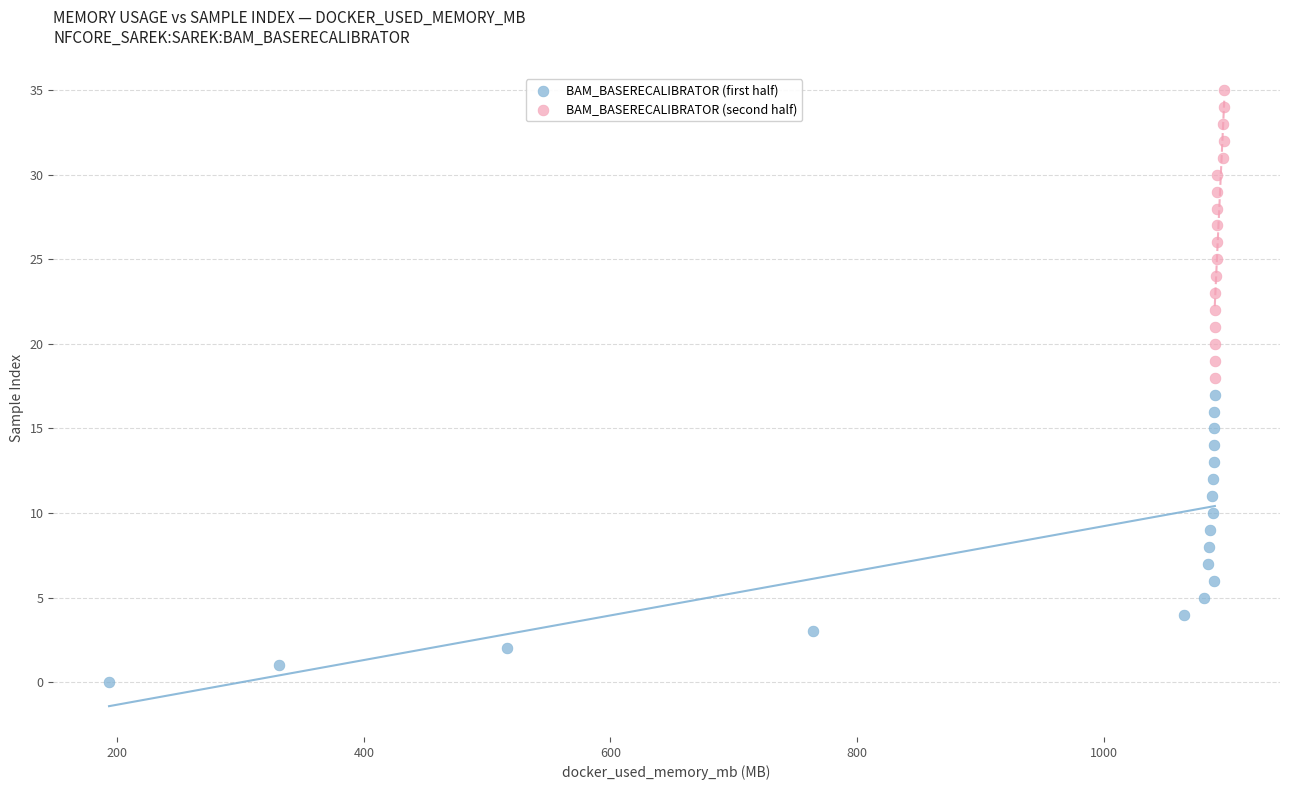

Which series contains the highest Y value?

BAM_BASERECALIBRATOR (second half)